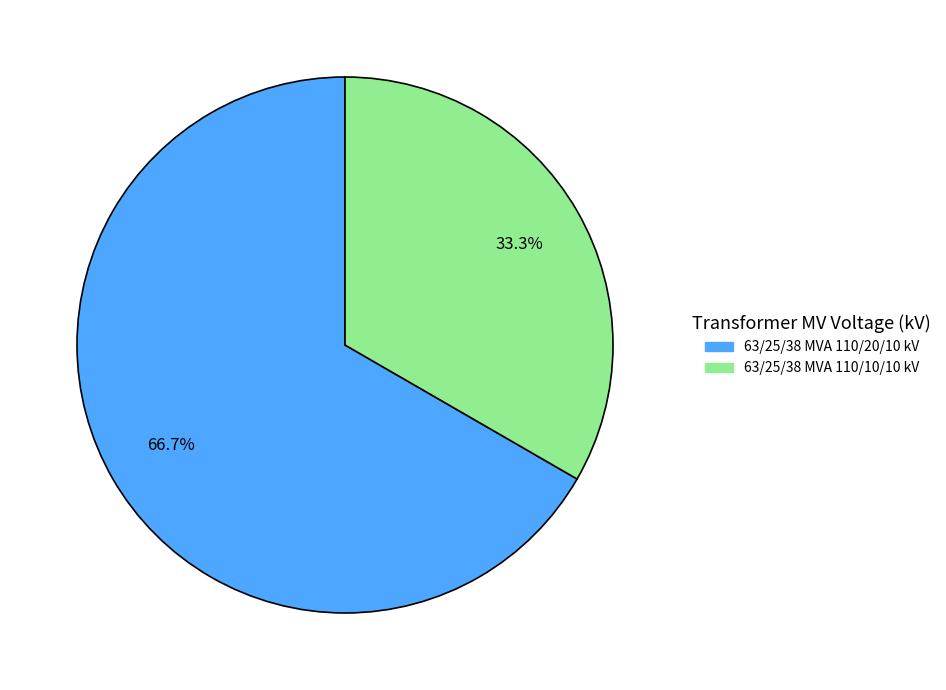

What is the ratio of the value at 63/25/38 MVA 110/10/10 kV to the value at 63/25/38 MVA 110/20/10 kV?

0.5